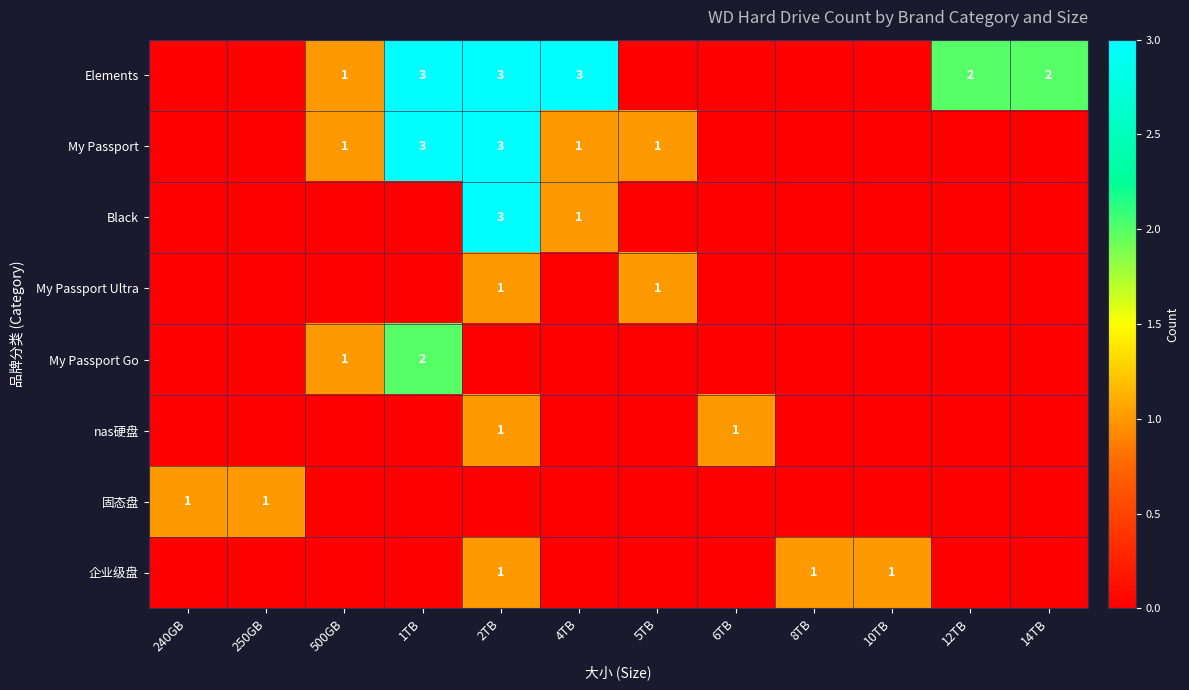

True or false: My Passport has a value of 1 at 5TB.

True